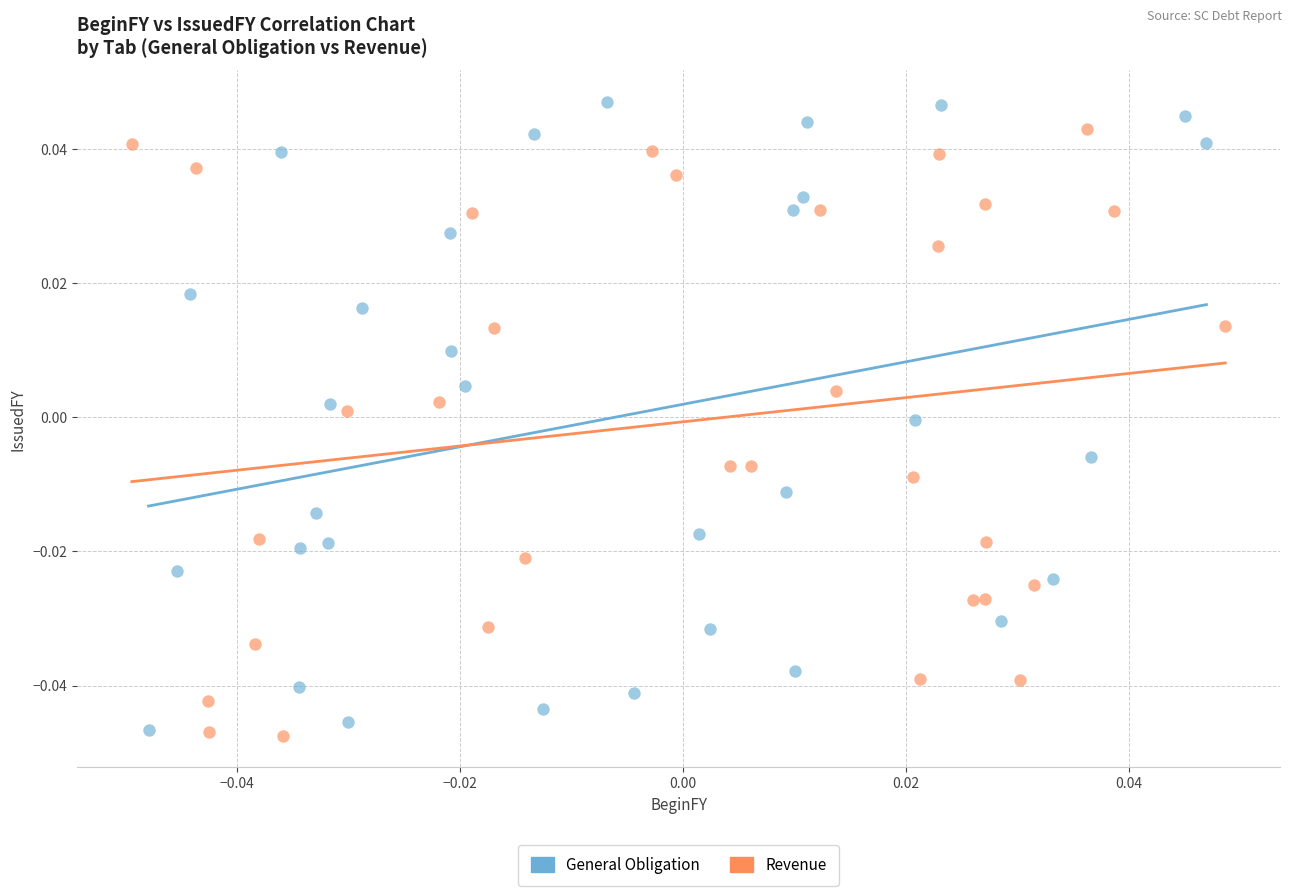

Which series contains the lowest Y value?

Revenue